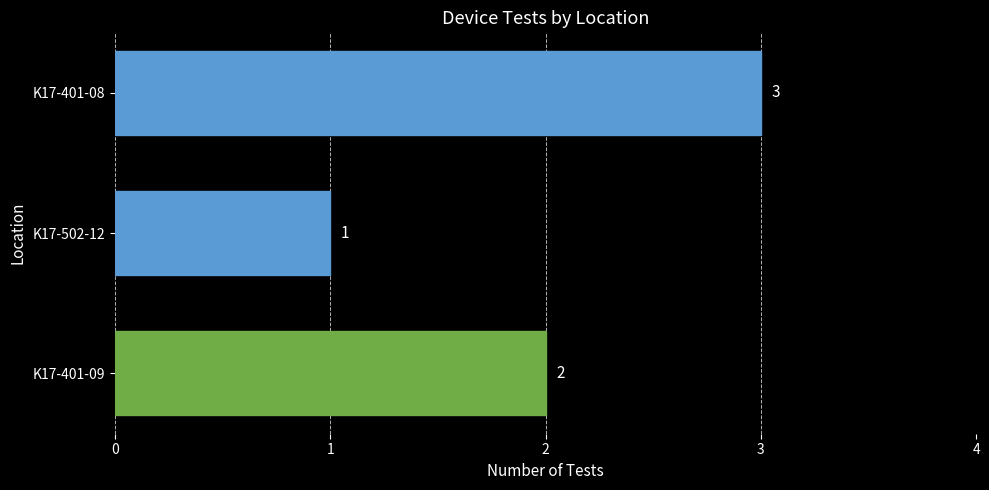

What is the average value?

2